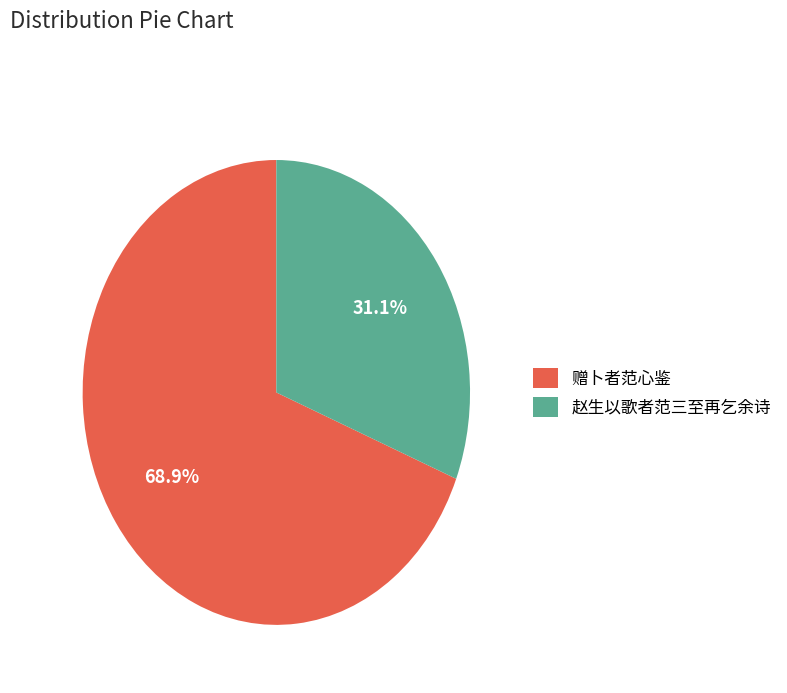

Rank the categories by value from lowest to highest.

赵生以歌者范三至再乞余诗, 赠卜者范心鉴